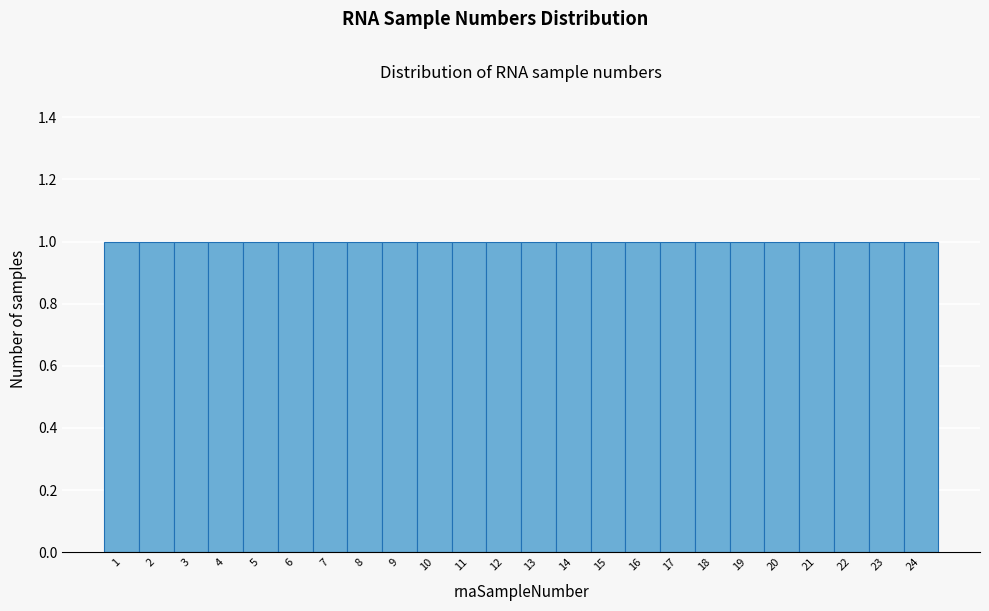

How tall is the bar that spans 11.5 to 12.5 on the x-axis? The values are not printed on the chart, so give them approximately, as read against the axis.

1